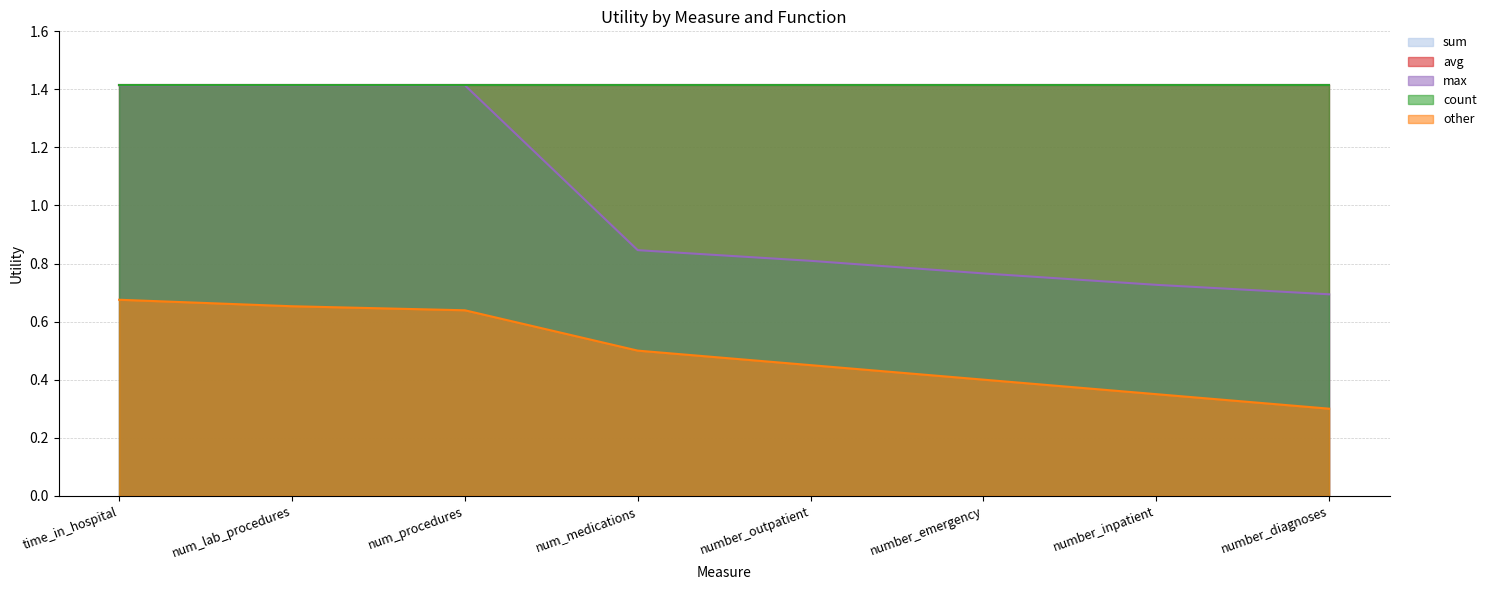

At which category is the sum across all series the highest?

time_in_hospital